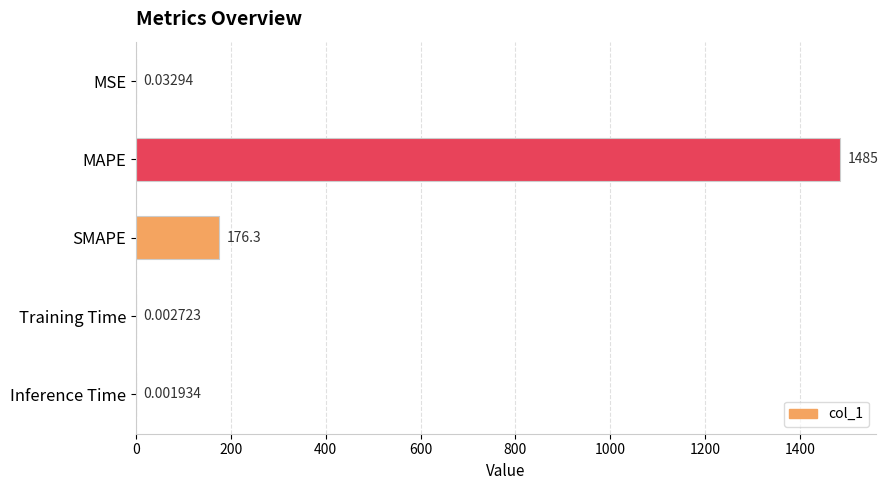

Which label corresponds to the largest value in the chart?

MAPE